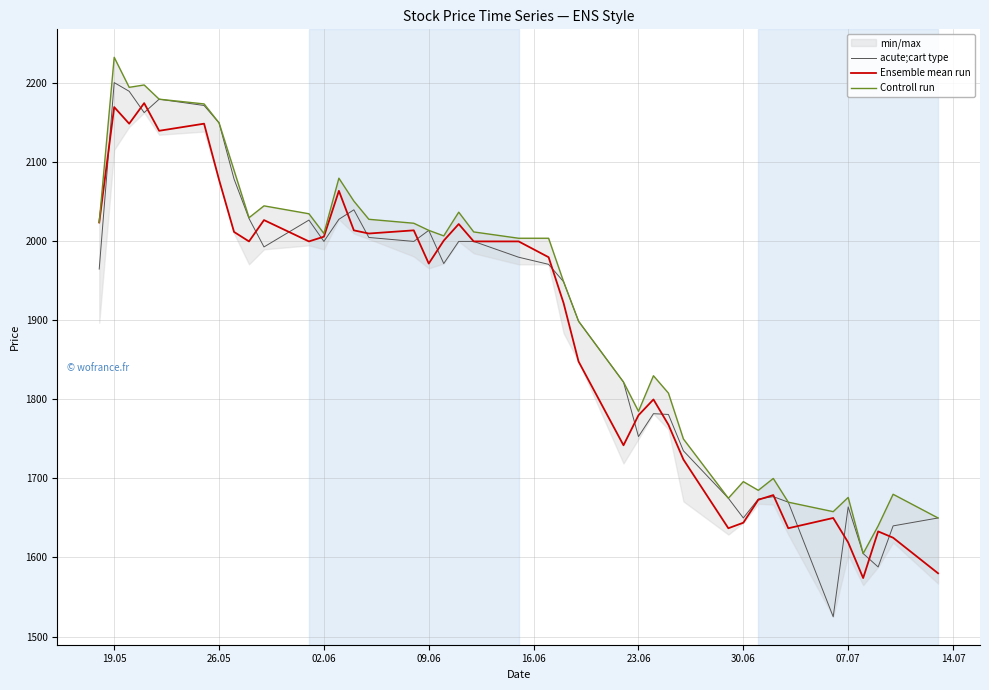

Which series has the largest total across all categories?

Controll run